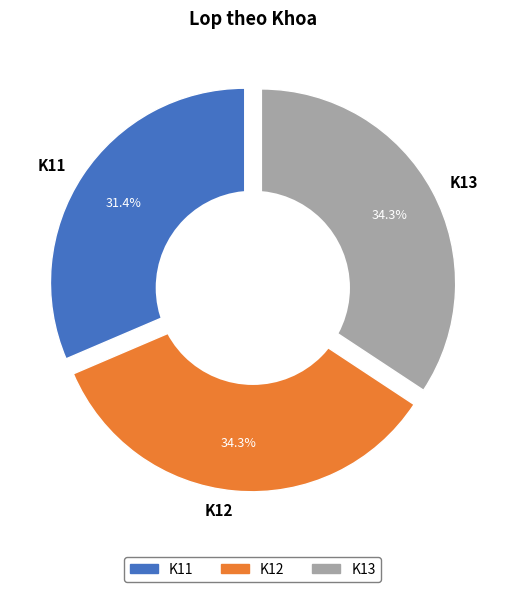

Does any single category account for the majority?

No